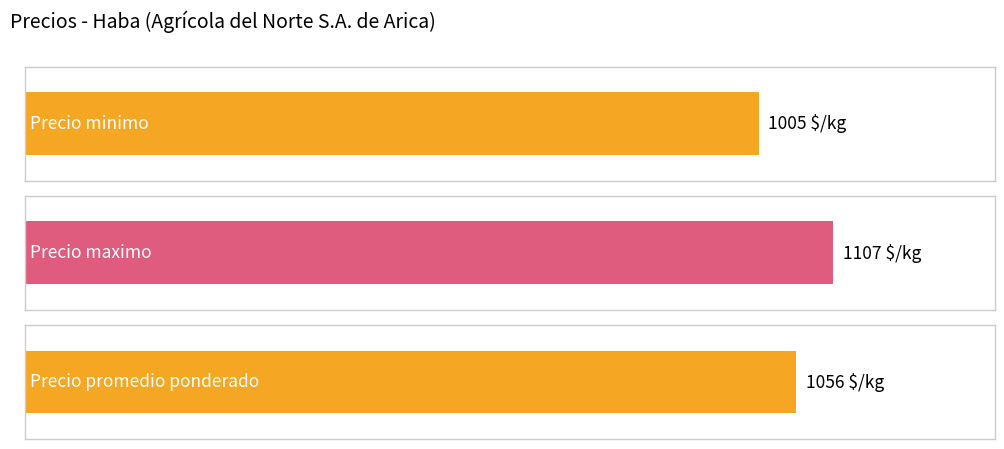

True or false: Precio promedio ponderado has a value of 774 at 900.

False